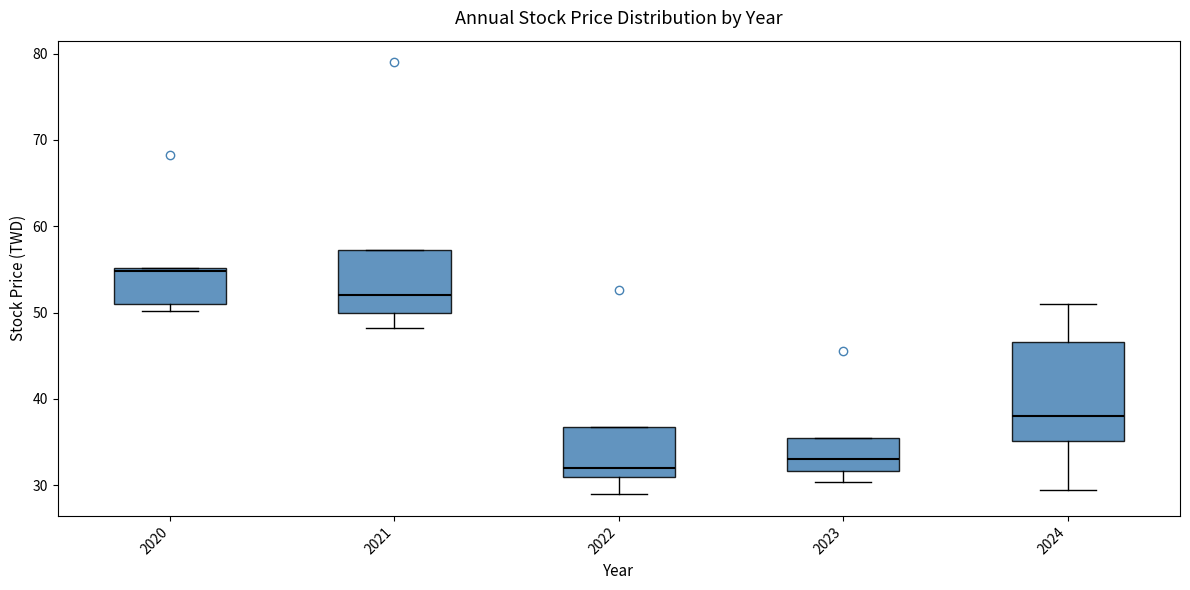

Where does the lower whisker of the box at x = 2024 end on the y-axis? The values are not printed on the chart, so give them approximately, as read against the axis.

29